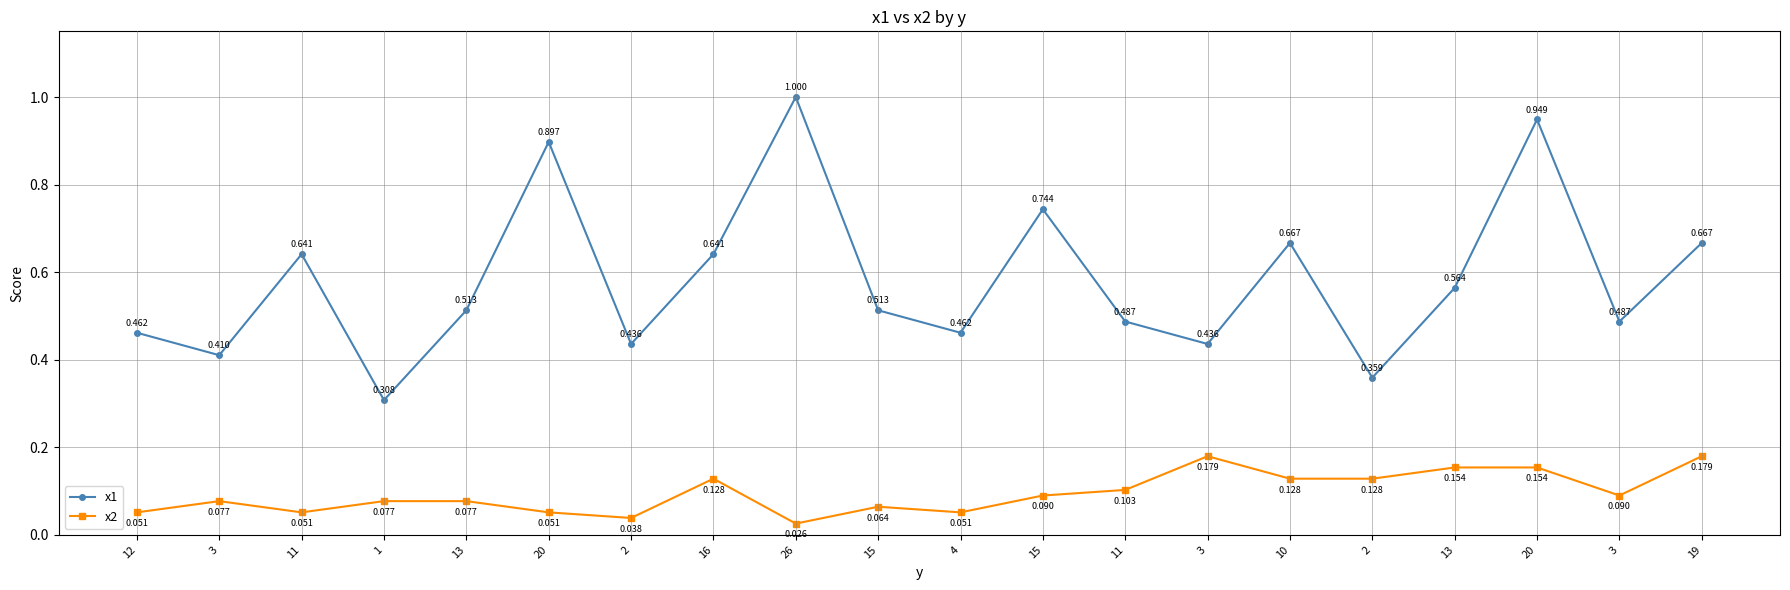

What are all the series names shown in the legend?

x1, x2